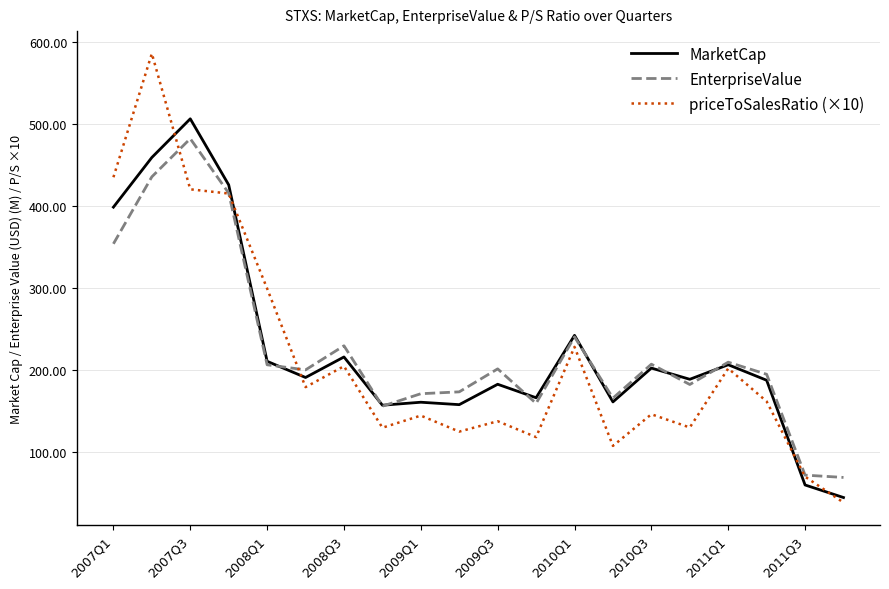

What is the highest value of the MarketCap series?

505.8